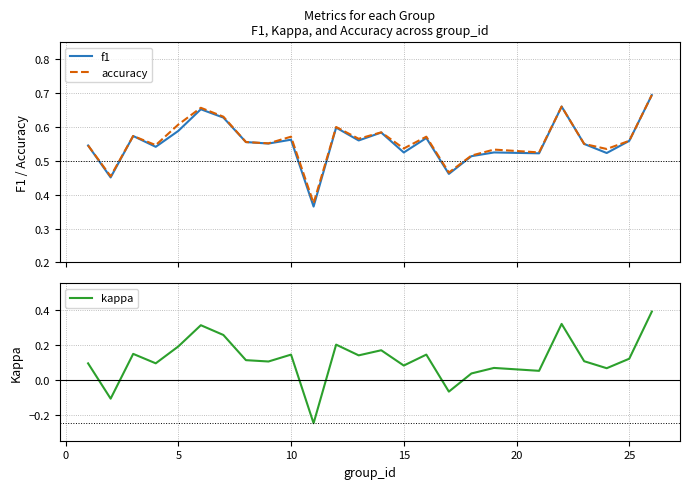

The value of kappa at 10 is 0.2. True or false?

False